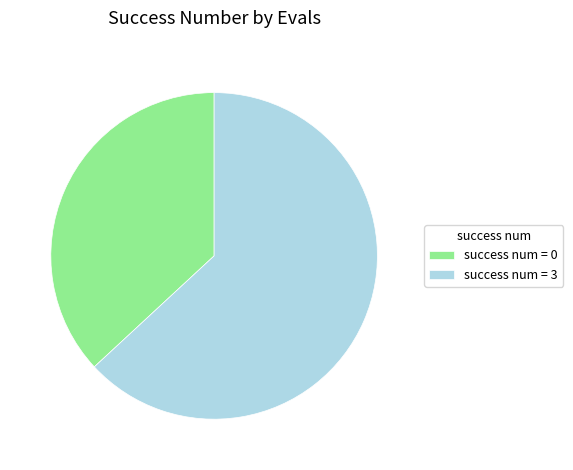

Do success num = 0 and success num = 3 together represent more than half of the pie?

Yes